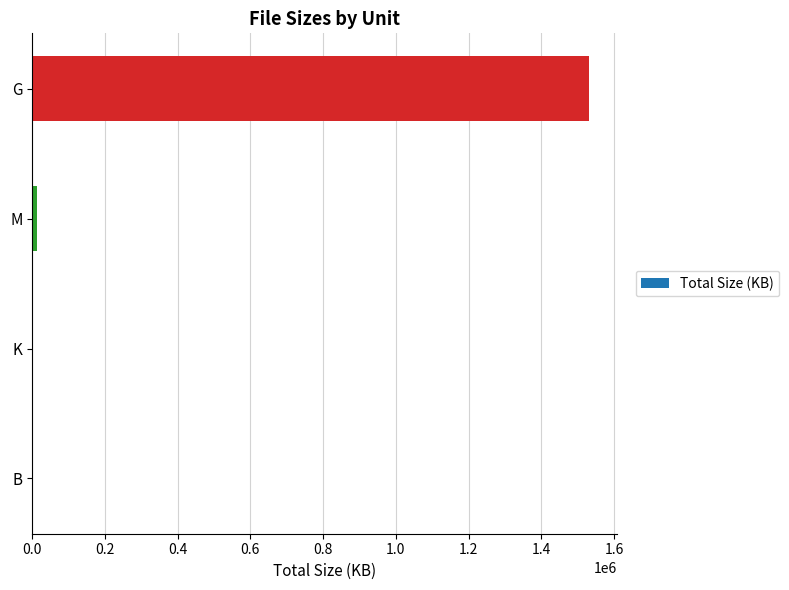

True or false: the data shows 1530921.0 at G.

True